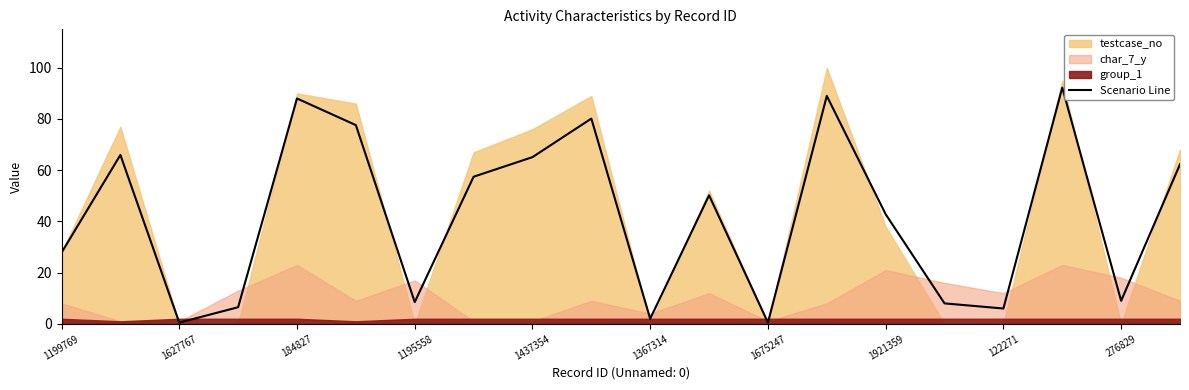

What is the difference between the second highest and second lowest values?

88.5